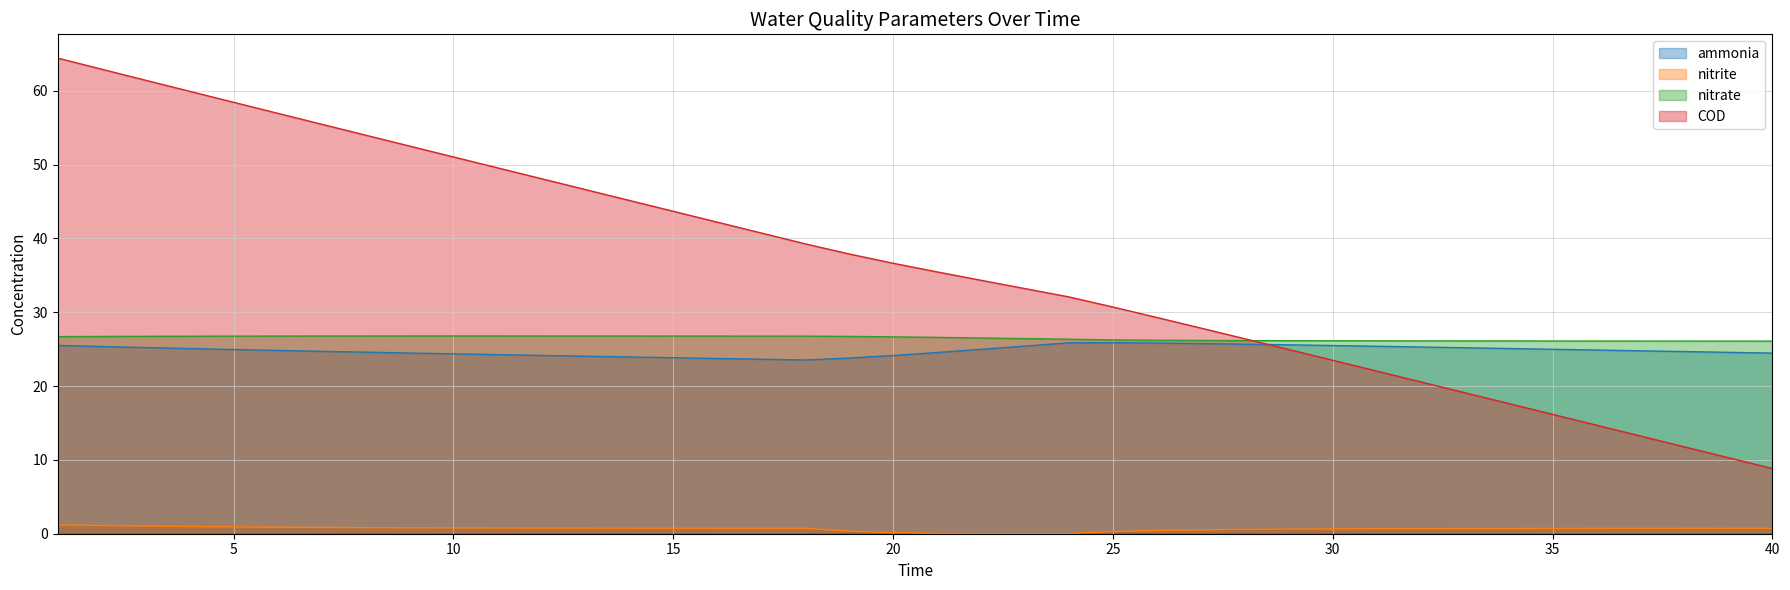

Rank the series at 29 from lowest to highest value.

nitrite, COD, ammonia, nitrate